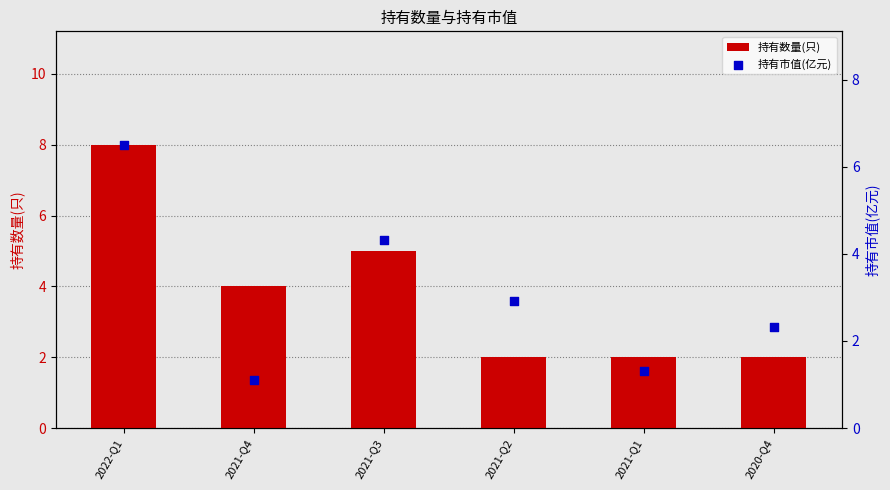

Which series has the widest spread of Y values?

持有数量(只)